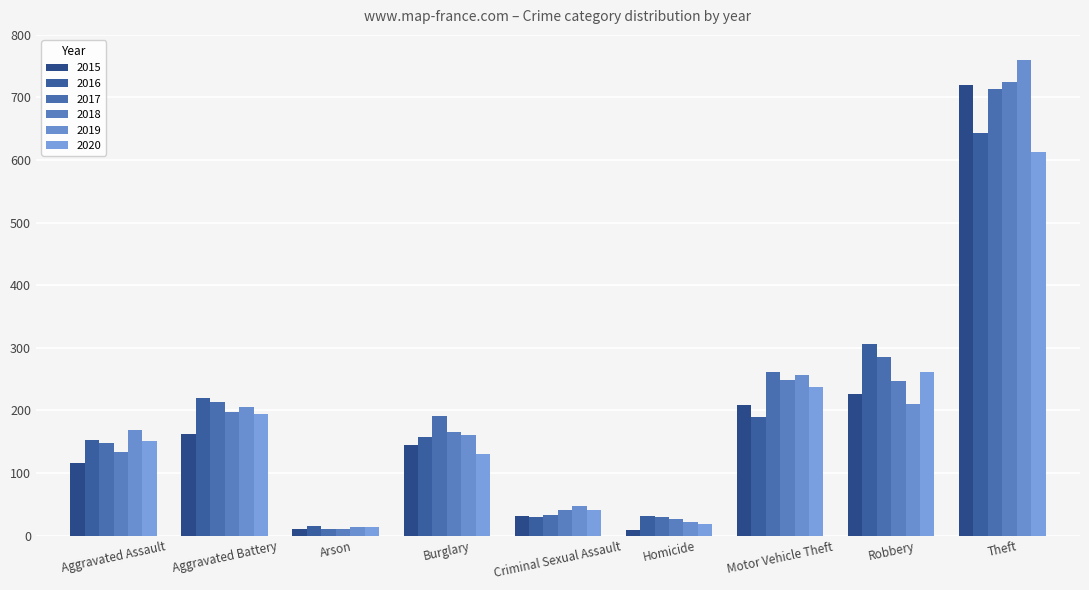

Is the value of 2019 at Motor Vehicle Theft greater than the value of 2017 at Aggravated Assault?

Yes